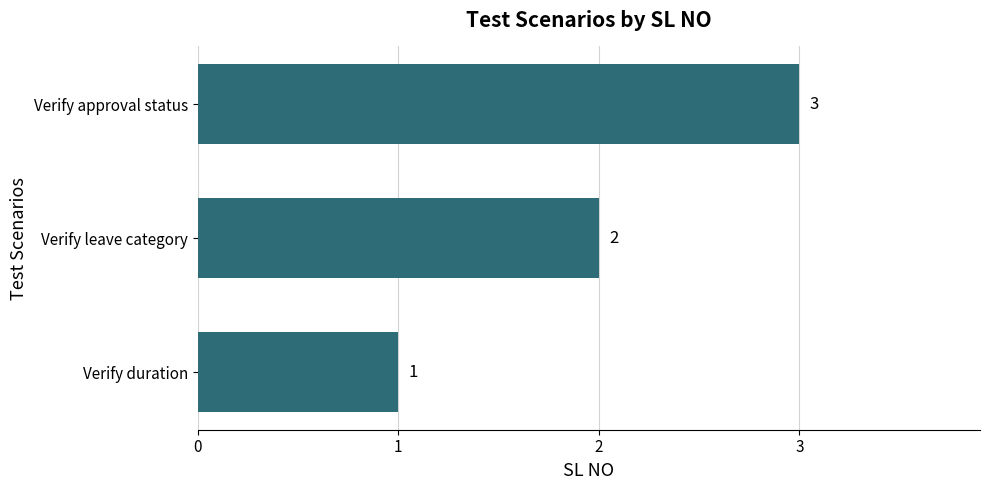

Does the chart contain any negative values?

No